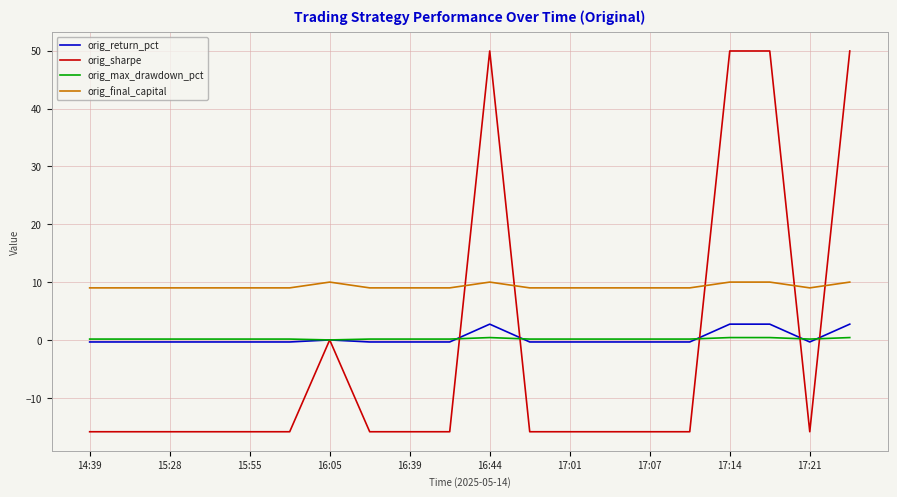

How many intersections are there between orig_sharpe and orig_final_capital?

5